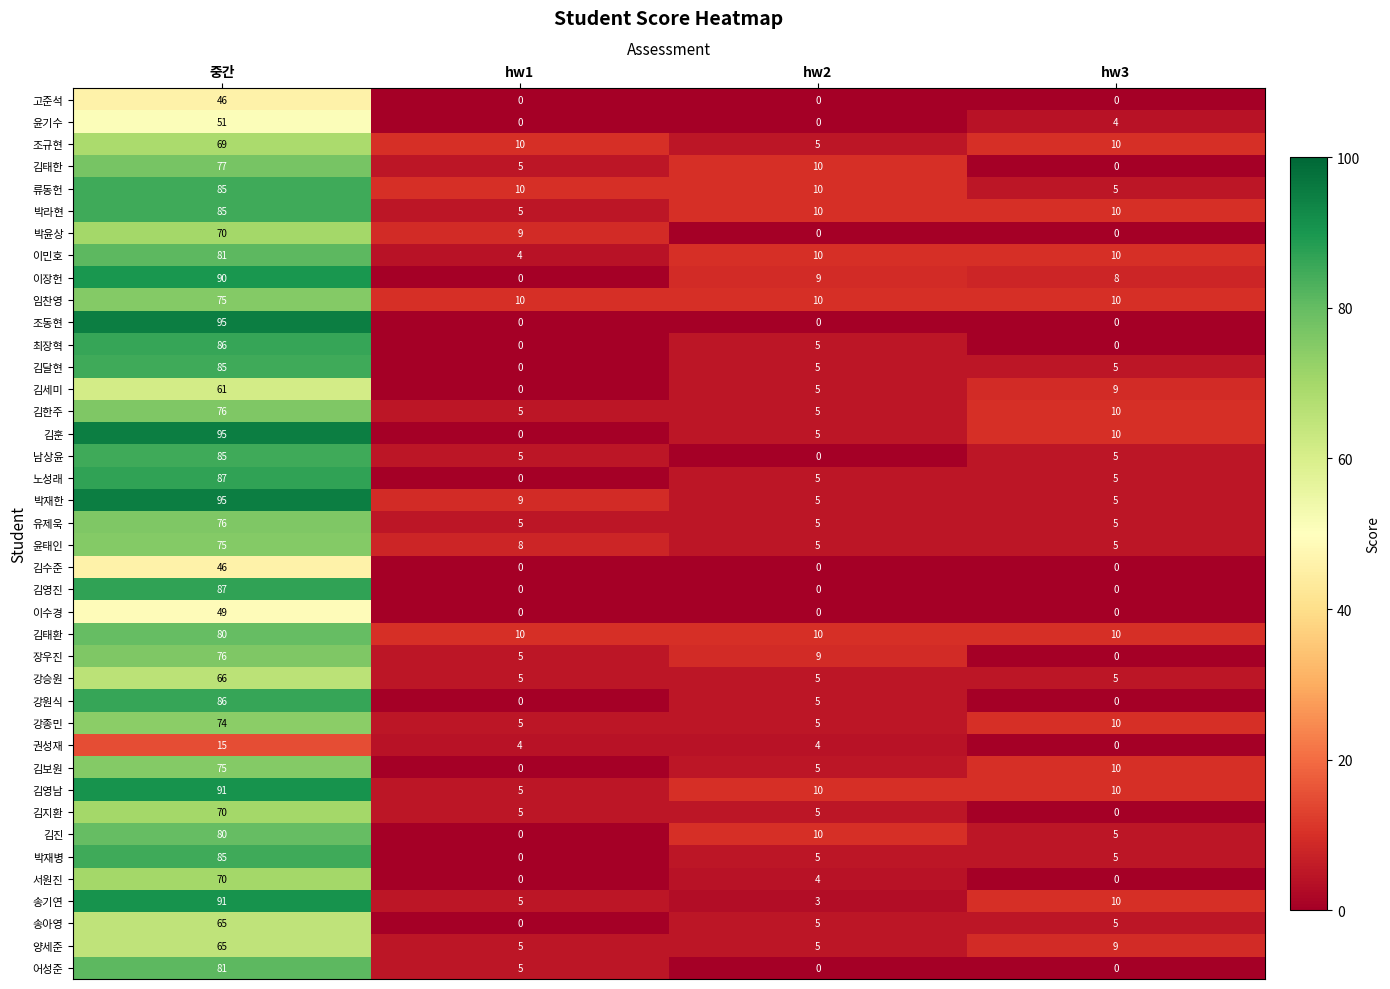

At which label is 김보원 closest to 37?

hw3